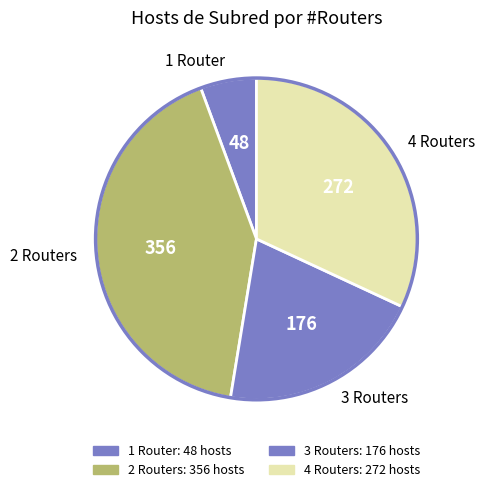

True or false: 3 Routers accounts for 21% of the total.

True